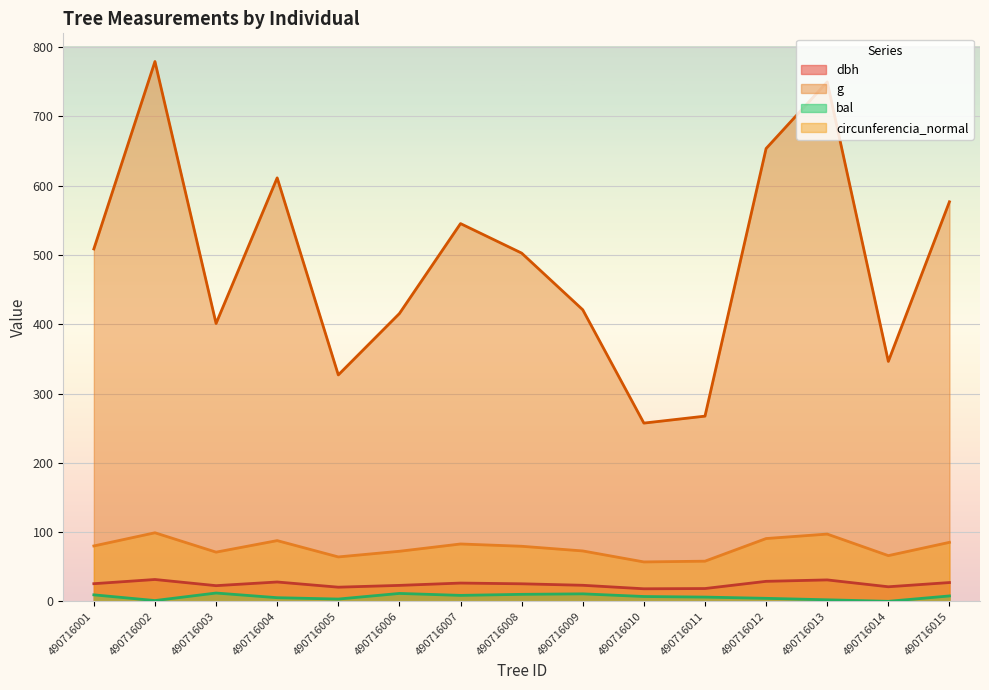

Where is the first local maximum for circunferencia_normal?

490716002